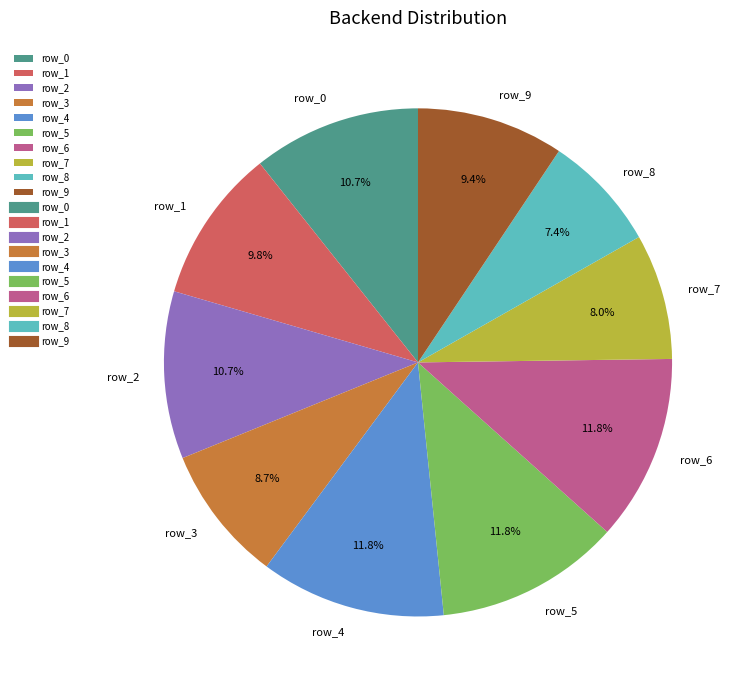

Is there any slice that represents more than half of the pie?

No